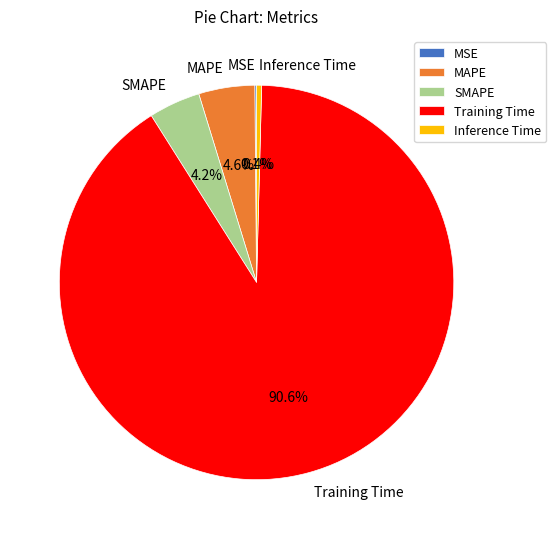

Which has a higher value, SMAPE or Inference Time?

SMAPE